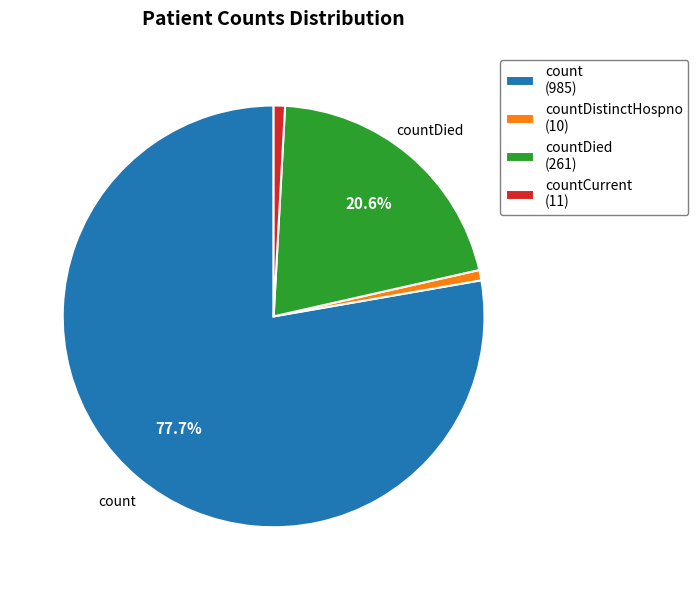

What is the total percentage of count (985) and countDied (261)?

98.3%